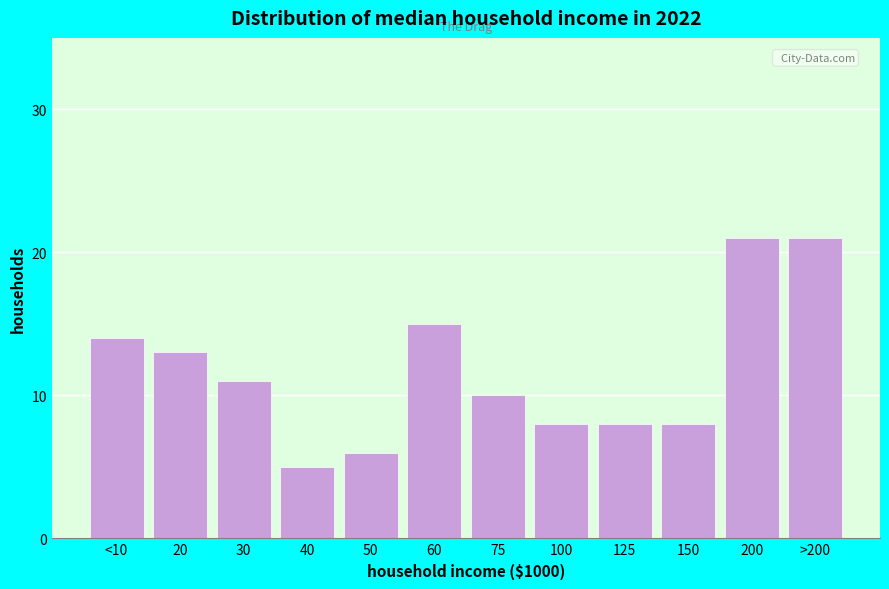

Reading left to right, list all the values displayed in this chart.

14	13	11	5	6	15	10	8	8	8	21	21